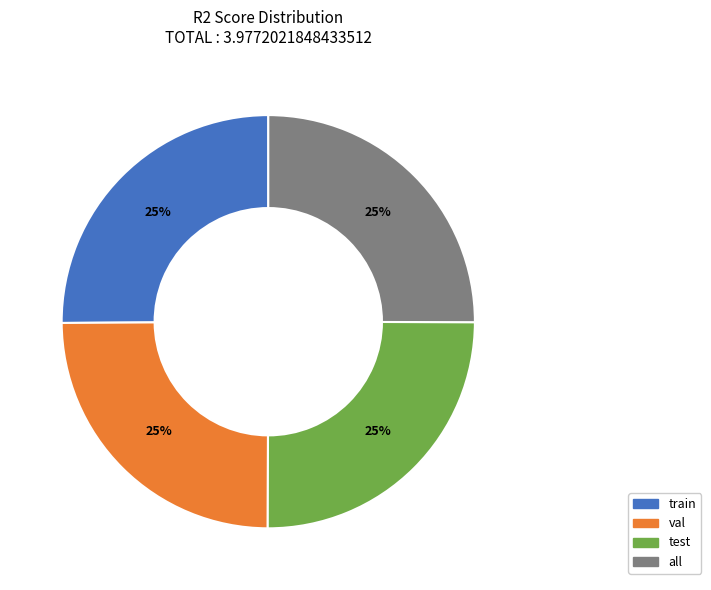

How many segments does this pie chart have?

4